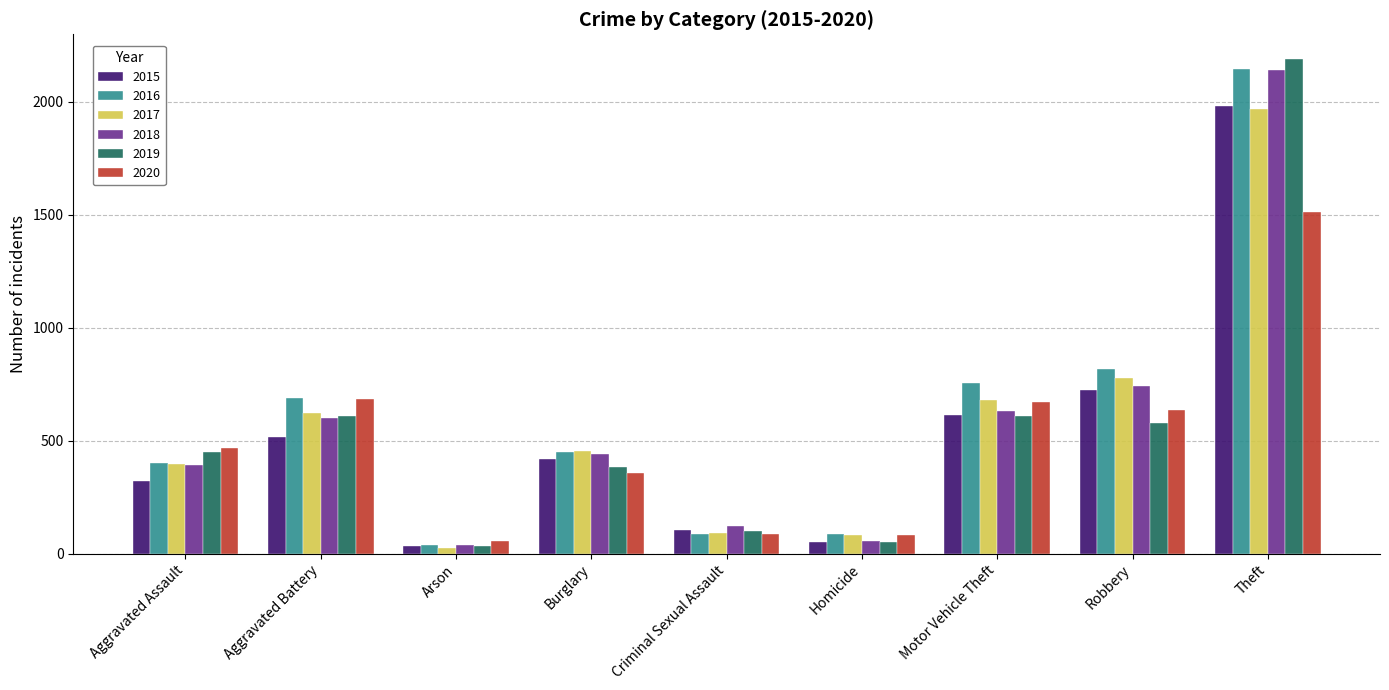

How many distinct data groups are displayed?

6